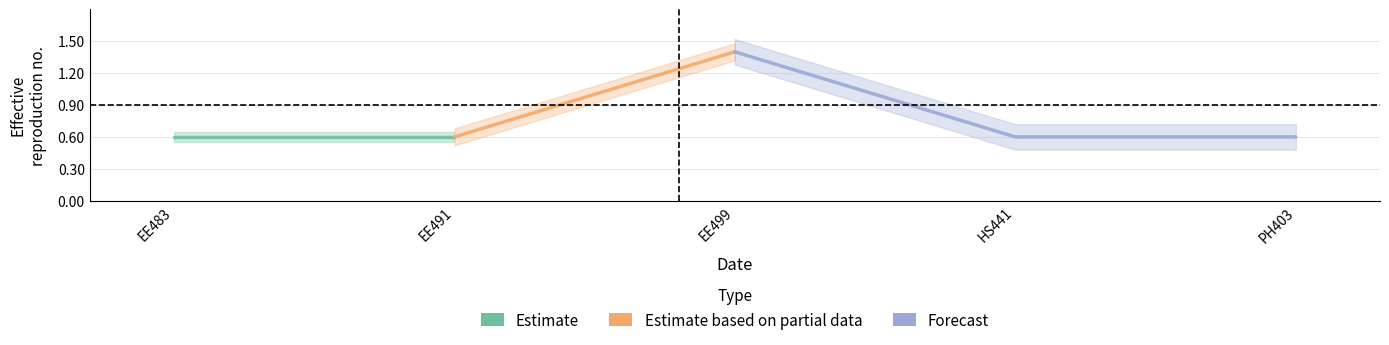

True or false: there are more than 2 points higher than both neighbors.

False